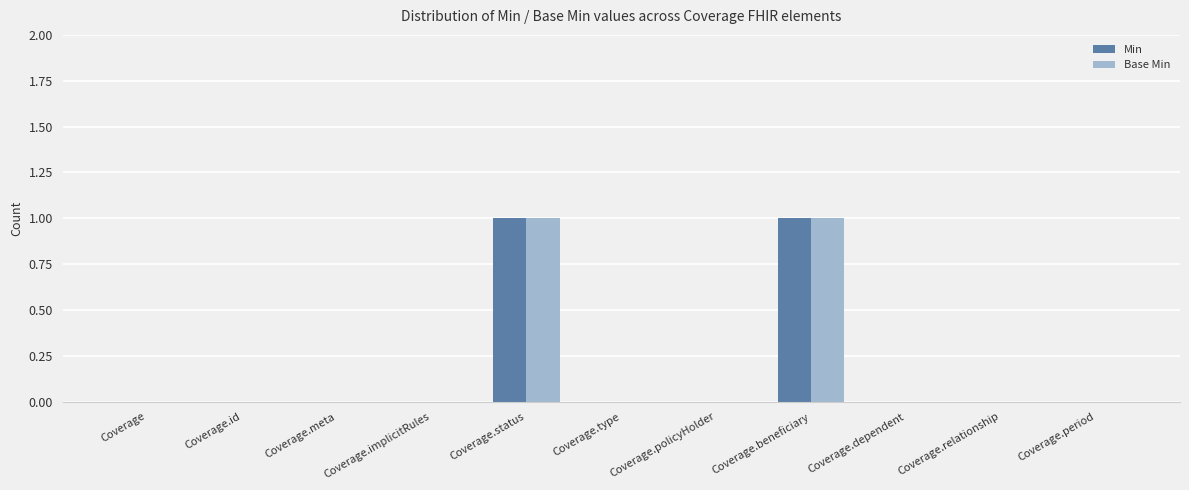

Reading left to right, what are all the values shown in this chart?

Min: 0	0	0	0	1	0	0	1	0	0	0
Base Min: 0	0	0	0	1	0	0	1	0	0	0